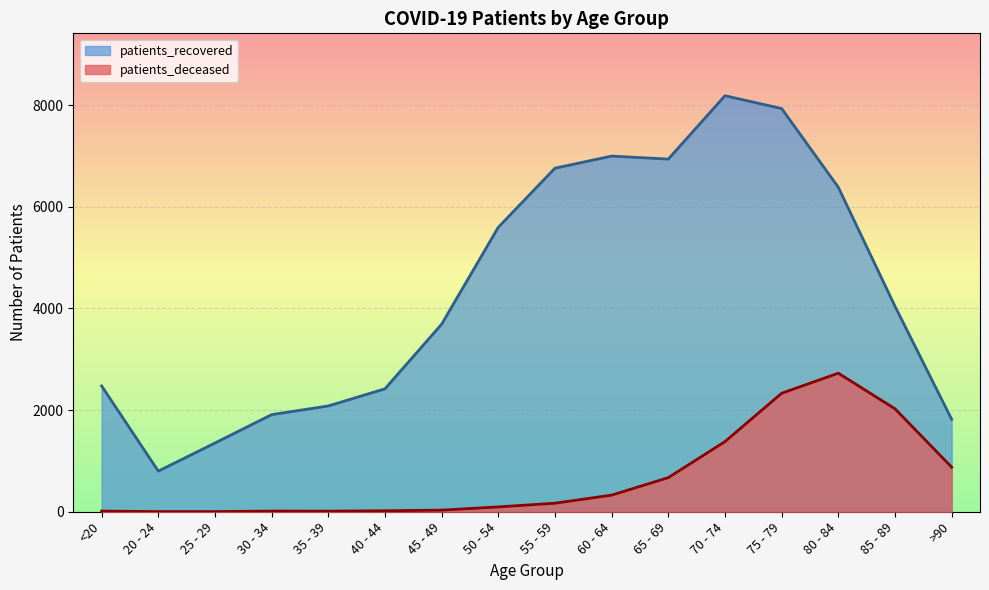

What is the difference between the highest and lowest values at 70 - 74?

6803